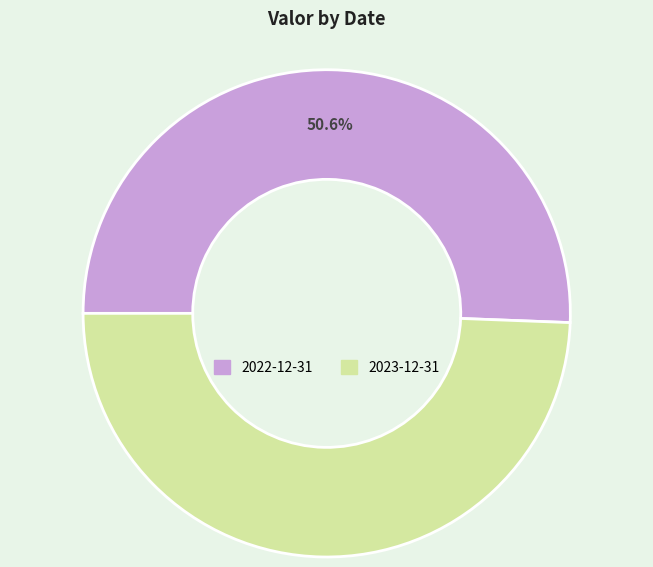

The 2022-12-31 slice represents 51% of the pie. True or false?

True